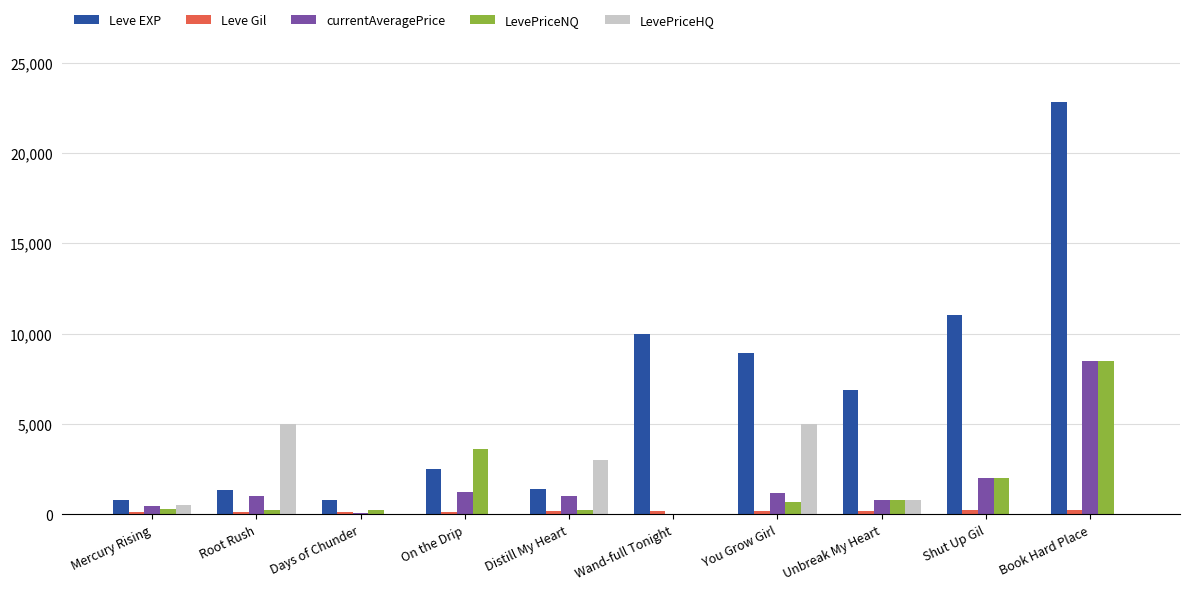

Are the bars grouped side by side (vs. stacked)?

Yes